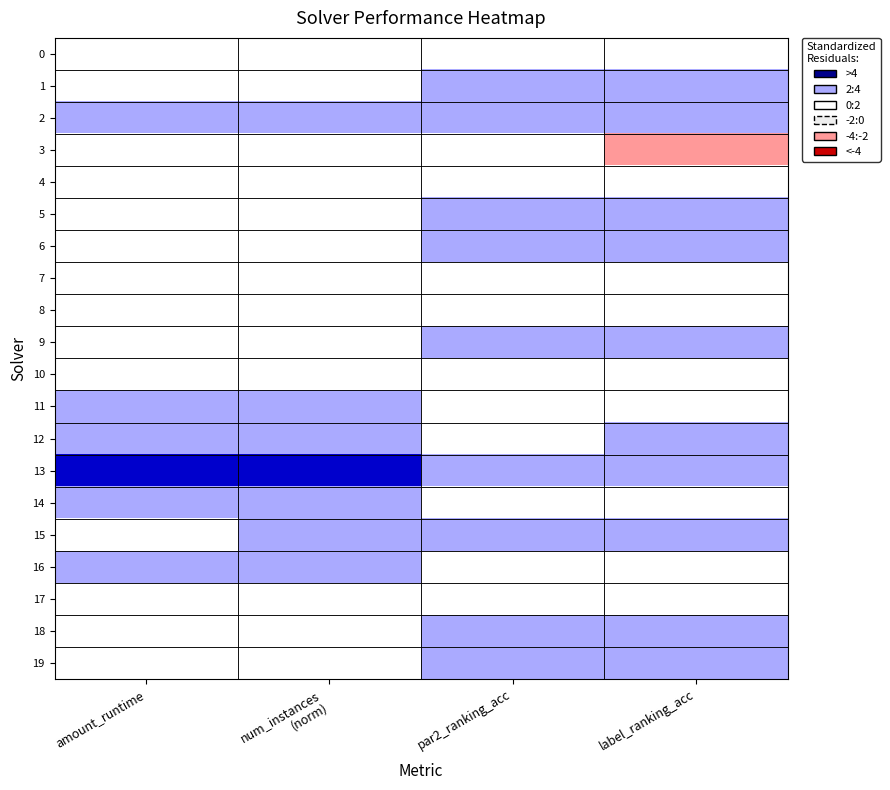

Between par2_ranking_acc and label_ranking_acc, which series saw the biggest shift?

2